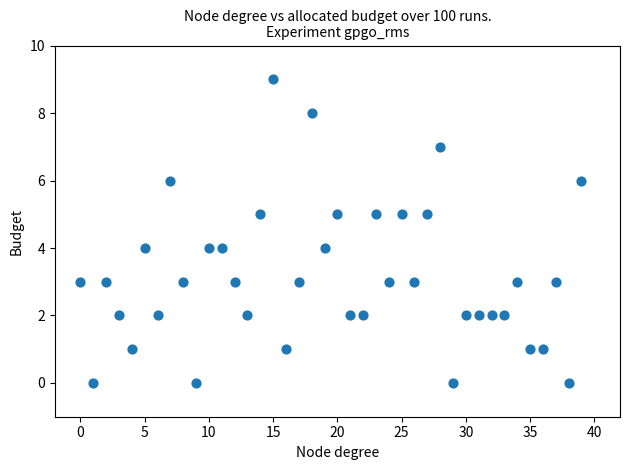

What is the range of Y values (max minus min)?

9